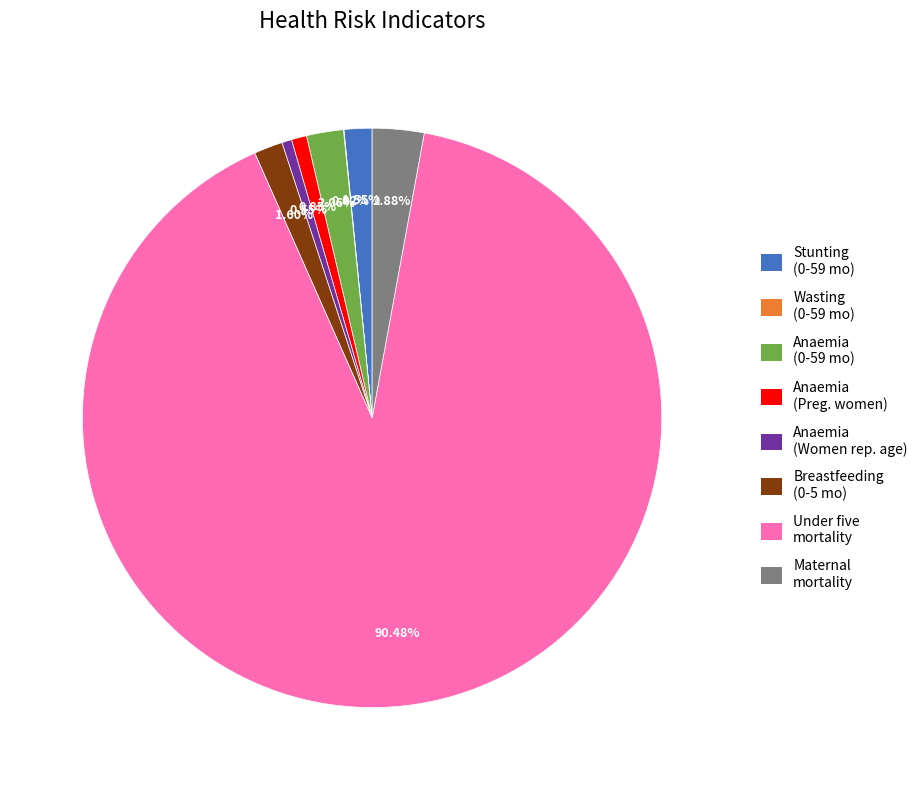

Does any single category account for the majority?

Yes